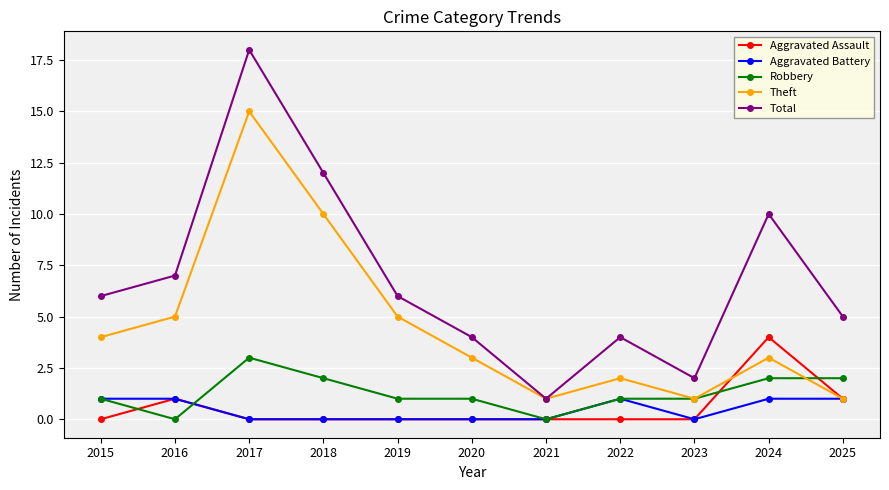

Between 2020 and 2024, which series saw the biggest shift?

Total